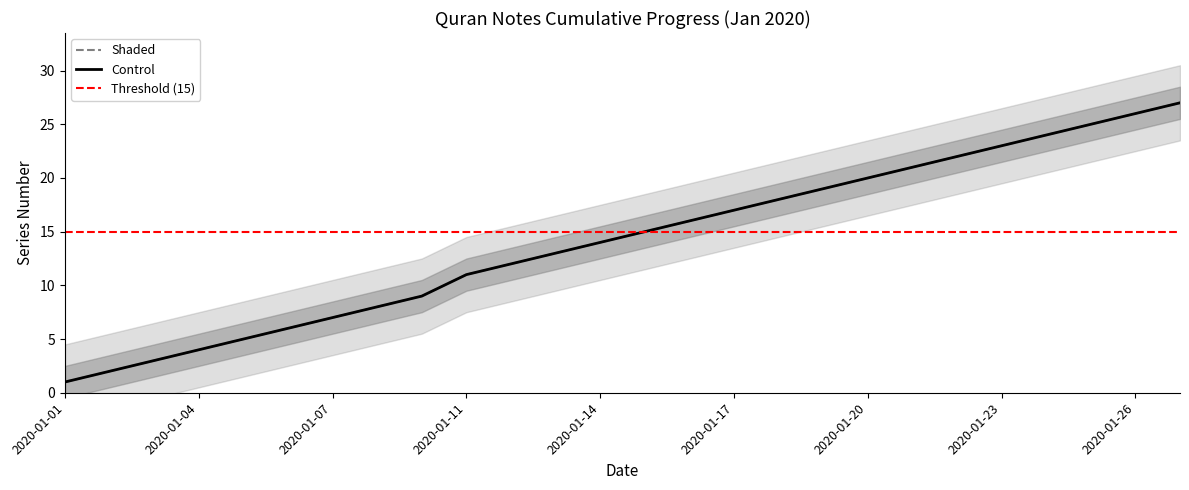

What is the maximum value for Control?

27